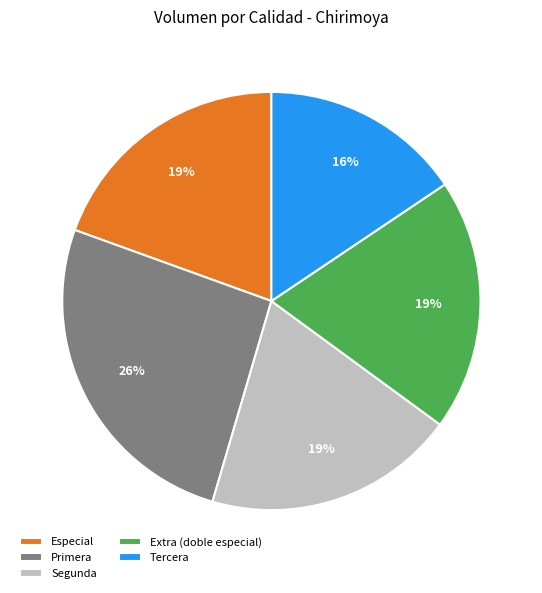

Which category has the biggest portion of the pie?

Primera